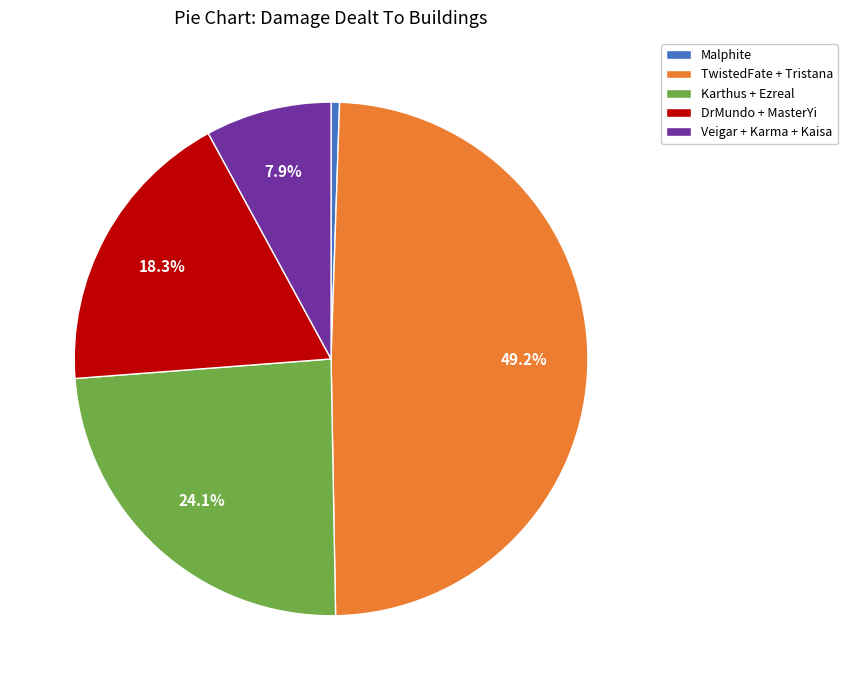

Which has a higher value, Veigar + Karma + Kaisa or TwistedFate + Tristana?

TwistedFate + Tristana